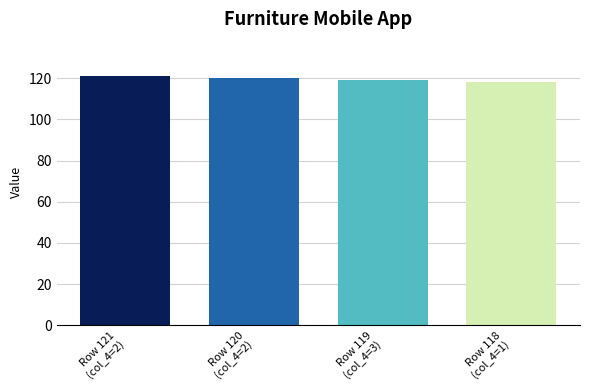

What is the label of the 2nd bar from the right?

Row 119
(col_4=3)